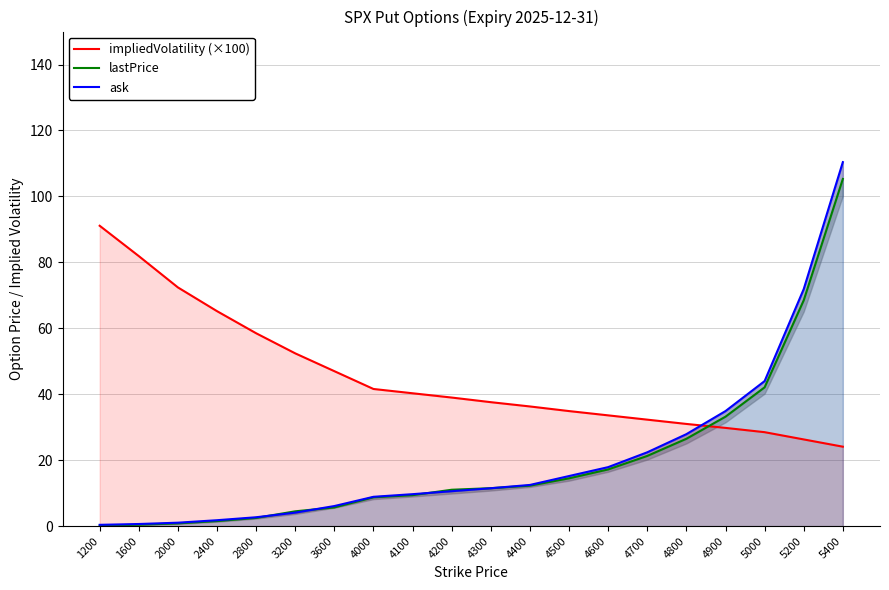

Reading left to right, list all the values displayed in this chart.

impliedVolatility (×100): 1200=91.1	1600=81.9	2000=72.4	2400=65.2	2800=58.5	3200=52.4	3600=47.0	4000=41.6	4100=40.3	4200=39.0	4300=37.6	4400=36.3	4500=34.9	4600=33.6	4700=32.3	4800=31.0	4900=29.8	5000=28.5	5200=26.3	5400=24.1
lastPrice: 1200=0.2	1600=0.4	2000=0.8	2400=1.6	2800=2.5	3200=4.5	3600=5.7	4000=8.8	4100=9.4	4200=11.0	4300=11.5	4400=12.3	4500=14.5	4600=17.2	4700=21.3	4800=26.5	4900=33.2	5000=42.1	5200=68.5	5400=105.3
ask: 1200=0.4	1600=0.7	2000=1.1	2400=1.8	2800=2.7	3200=4.1	3600=6.1	4000=8.9	4100=9.7	4200=10.6	4300=11.5	4400=12.5	4500=15.2	4600=17.9	4700=22.4	4800=27.9	4900=34.9	5000=44.0	5200=71.9	5400=110.4